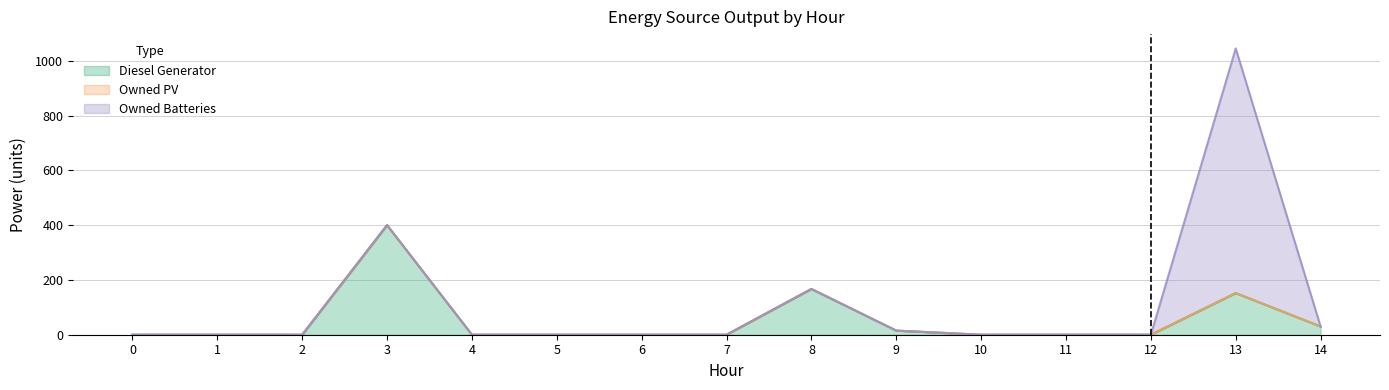

True or false: Diesel Generator has more than 1 interior local peaks.

True